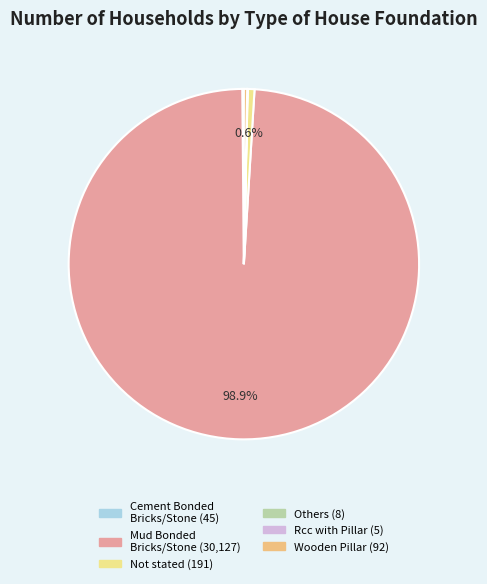

What is the smallest slice in the pie chart?

Rcc with Pillar